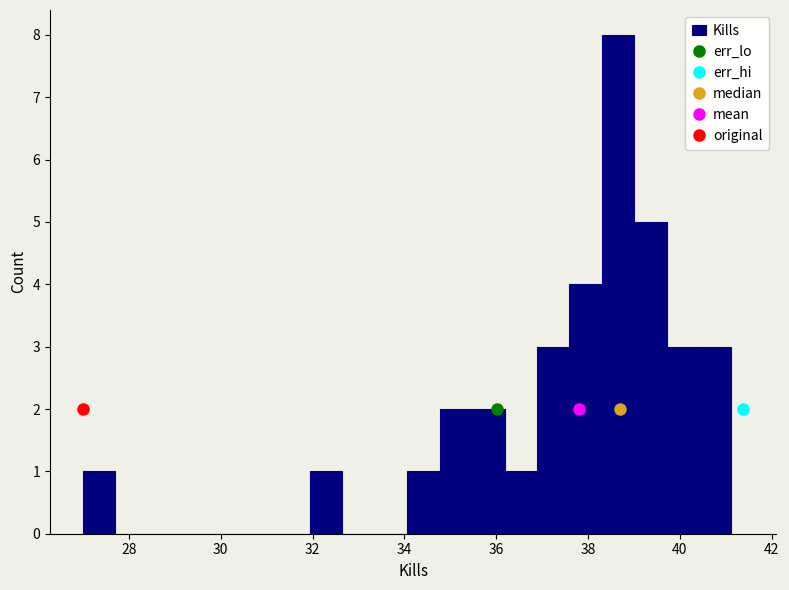

Read against the x-axis, roughly where is the centre of the tallest bar?

38.6